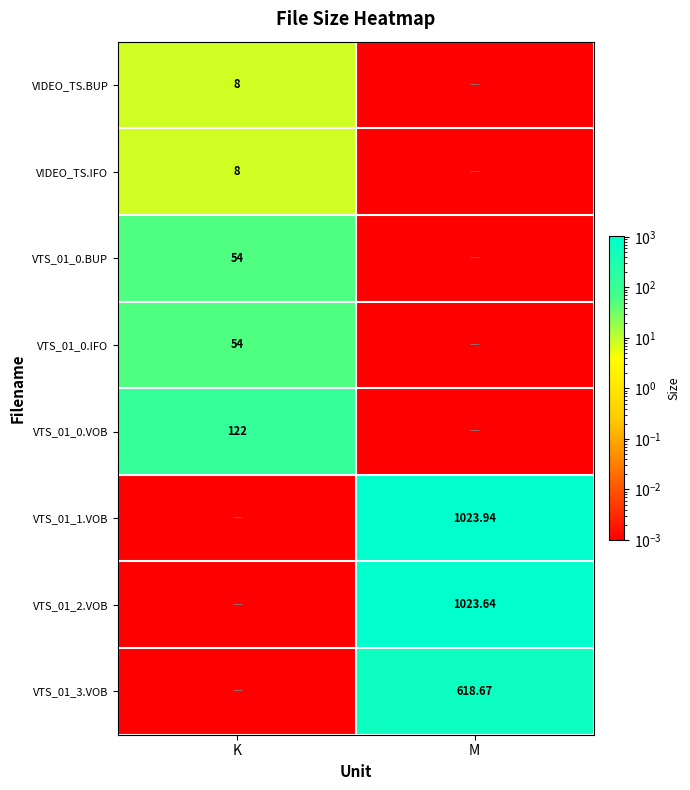

Rank the categories by VTS_01_1.VOB value from highest to lowest.

M, K